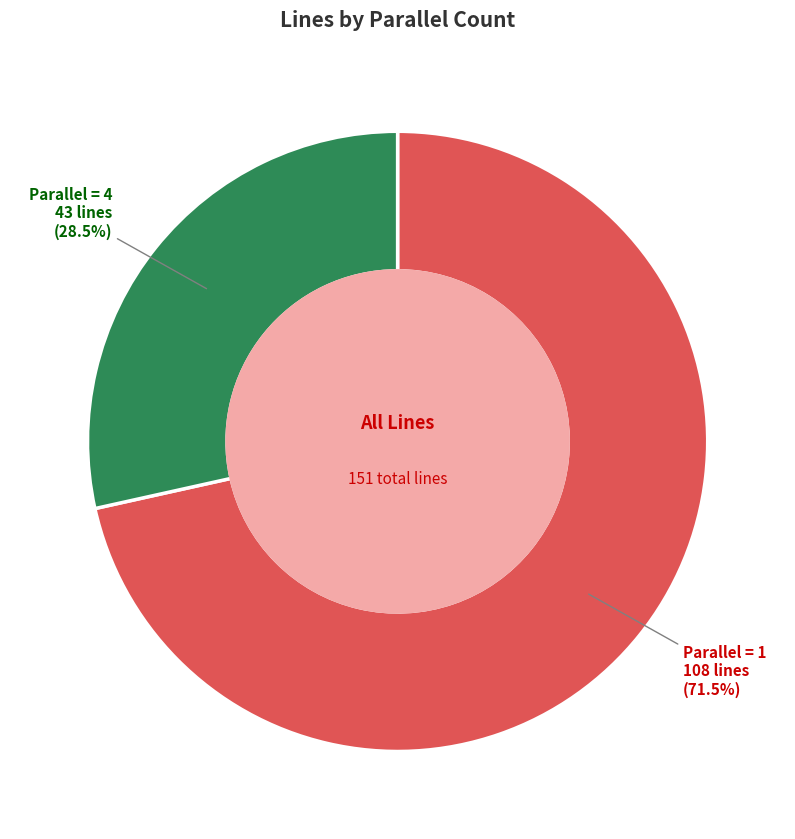

Is there any slice that represents more than half of the pie?

Yes